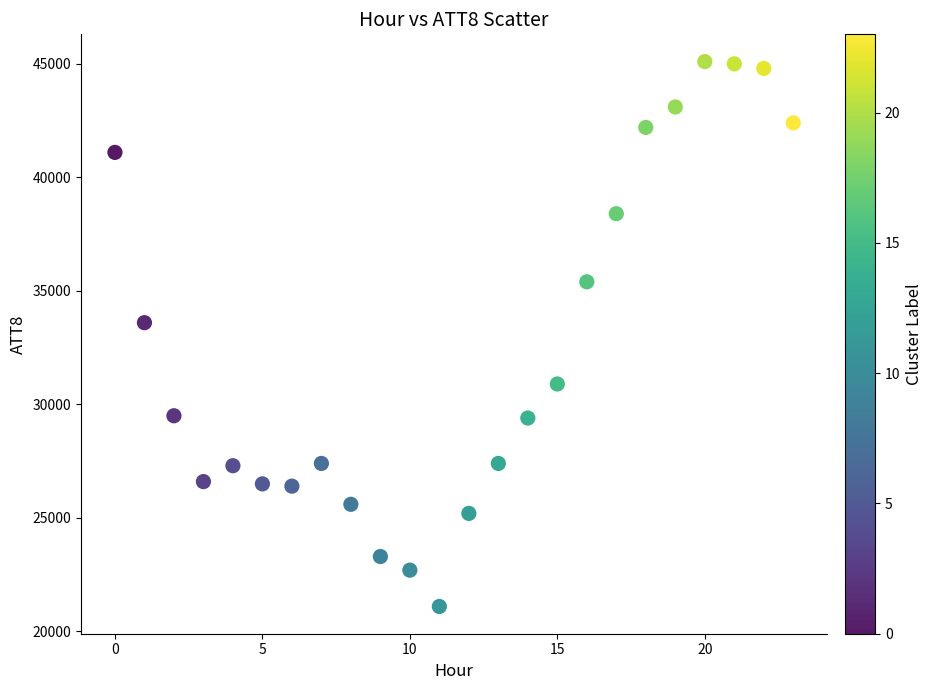

What is the range of Y values (max minus min)?

24000